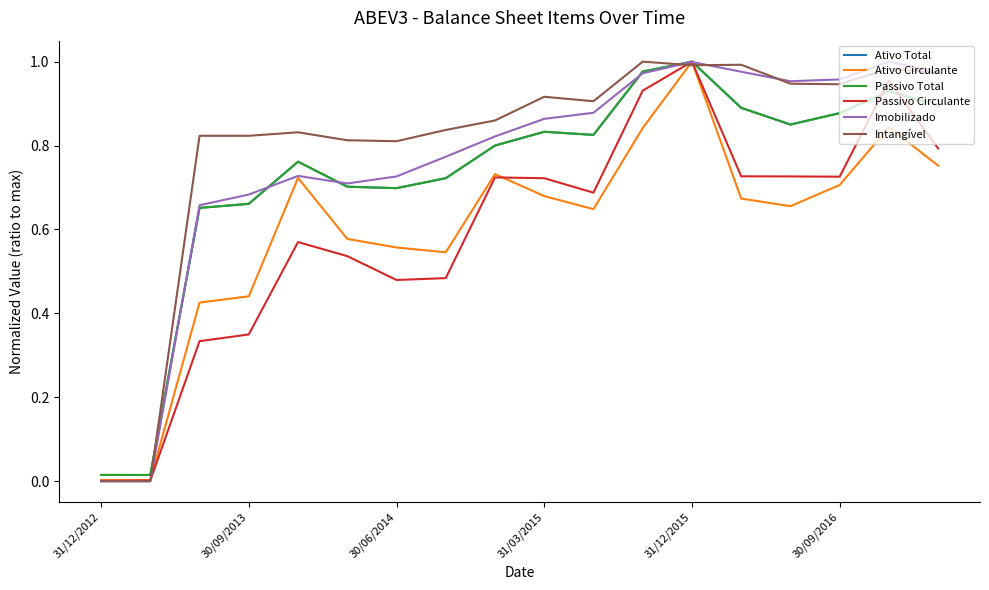

Is this an area chart (filled region under the line)?

No